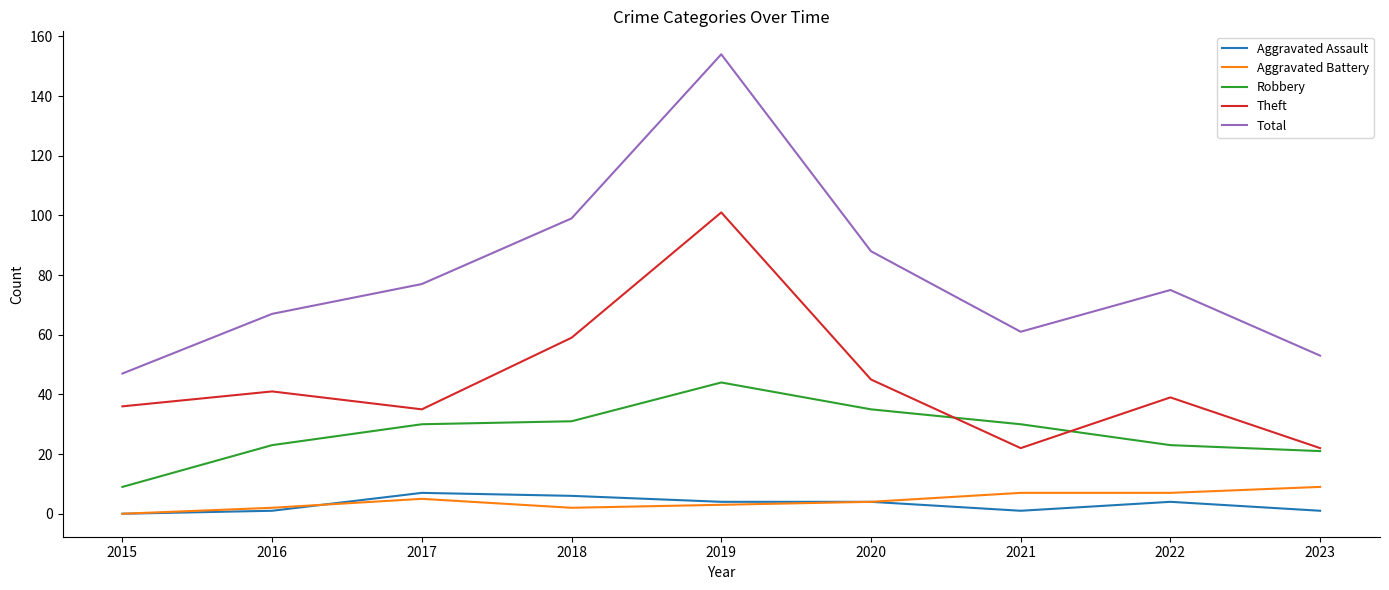

What is the total value across all series at 2019?

306